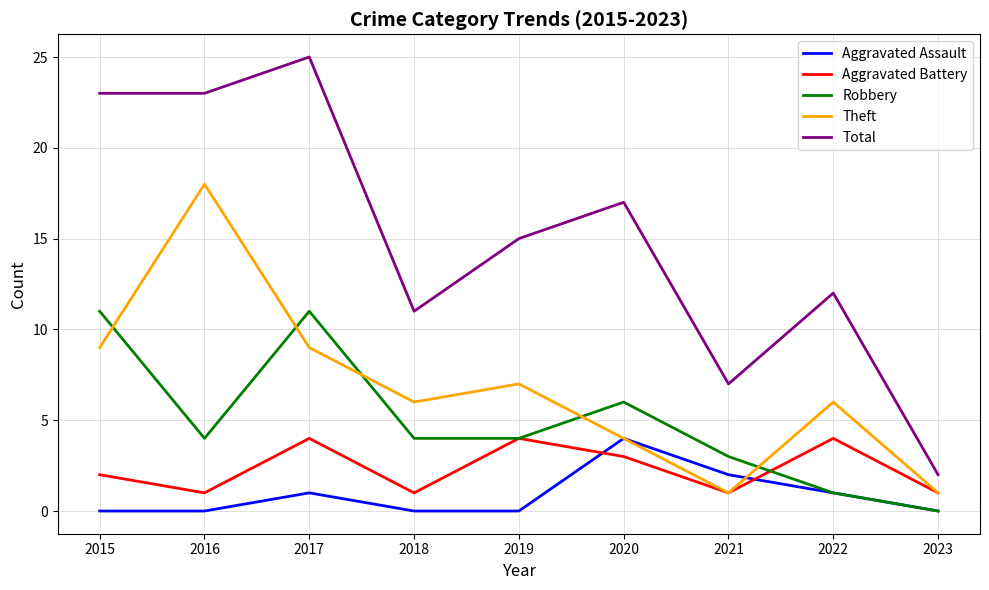

Between 2016 and 2019, which series saw the biggest shift?

Theft